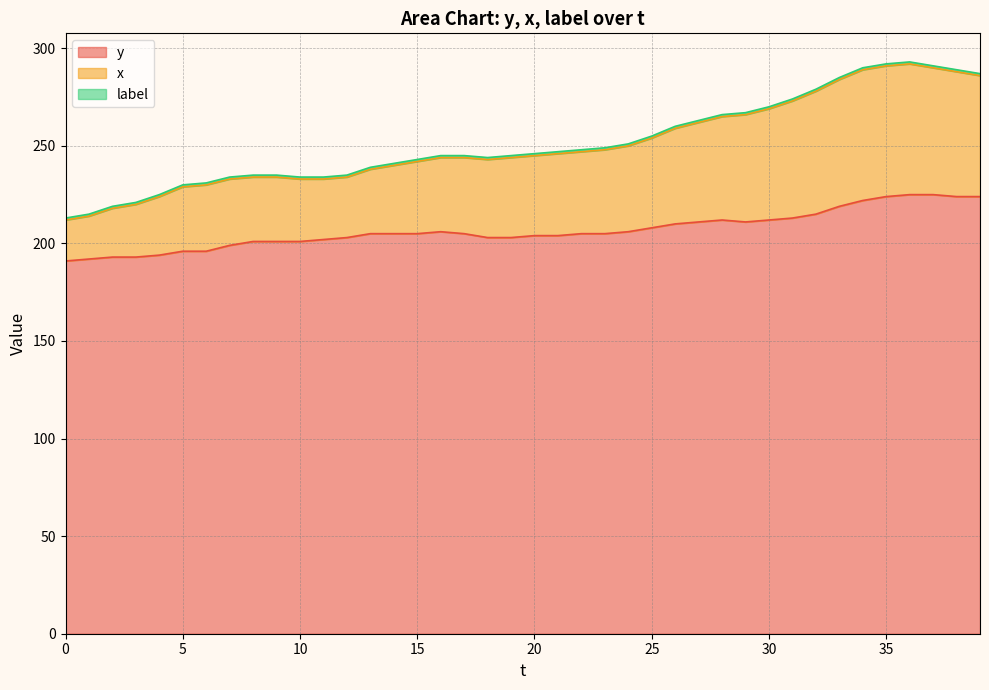

How many lines are shown in the chart?

3